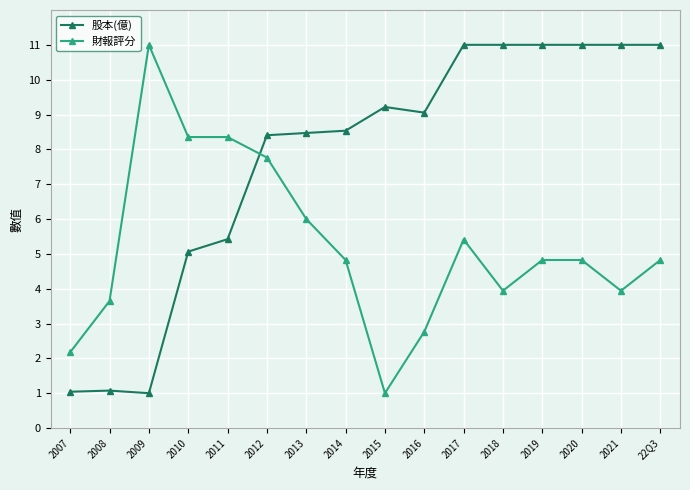

Is this an area chart (filled region under the line)?

No